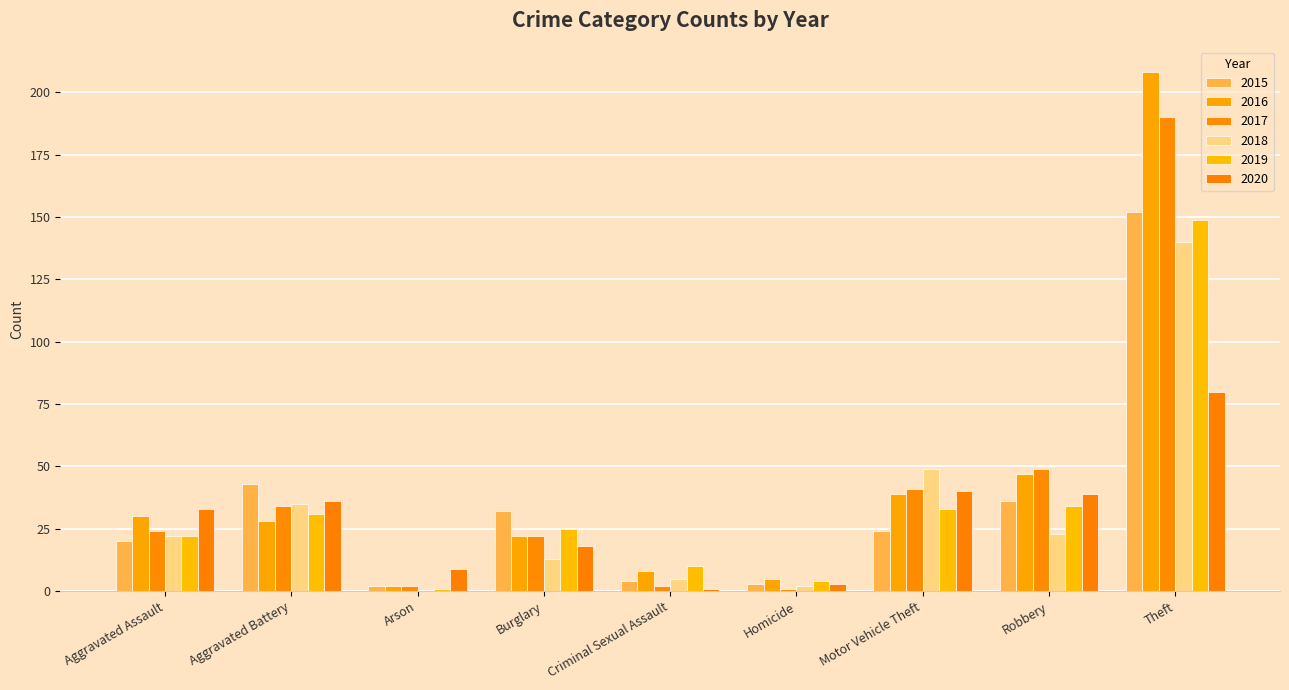

True or false: 2020 has a value of 64 at Aggravated Battery.

False